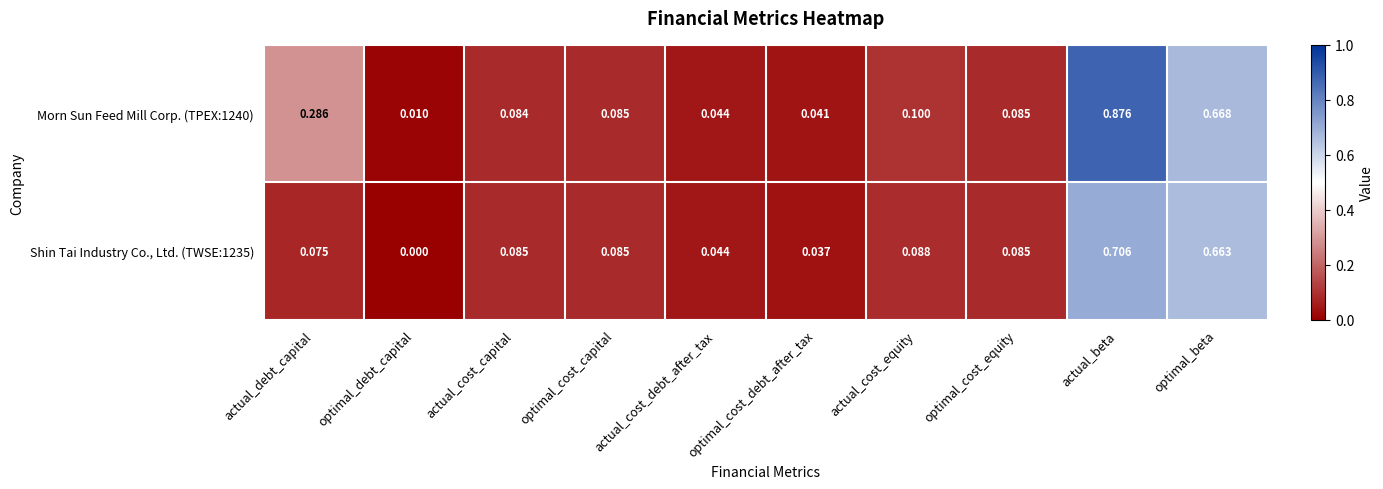

Which category has the lowest value in the Shin Tai Industry Co., Ltd. (TWSE:1235) series?

optimal_debt_capital